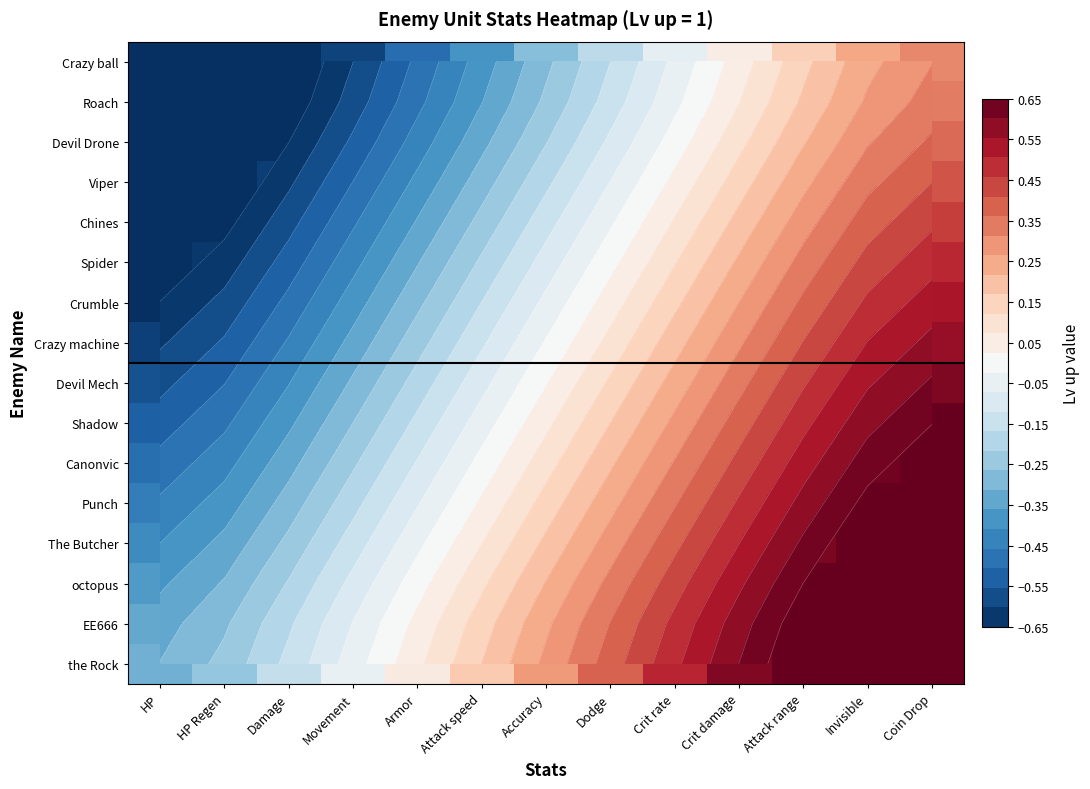

At which category is the sum across all series the highest?

Coin Drop